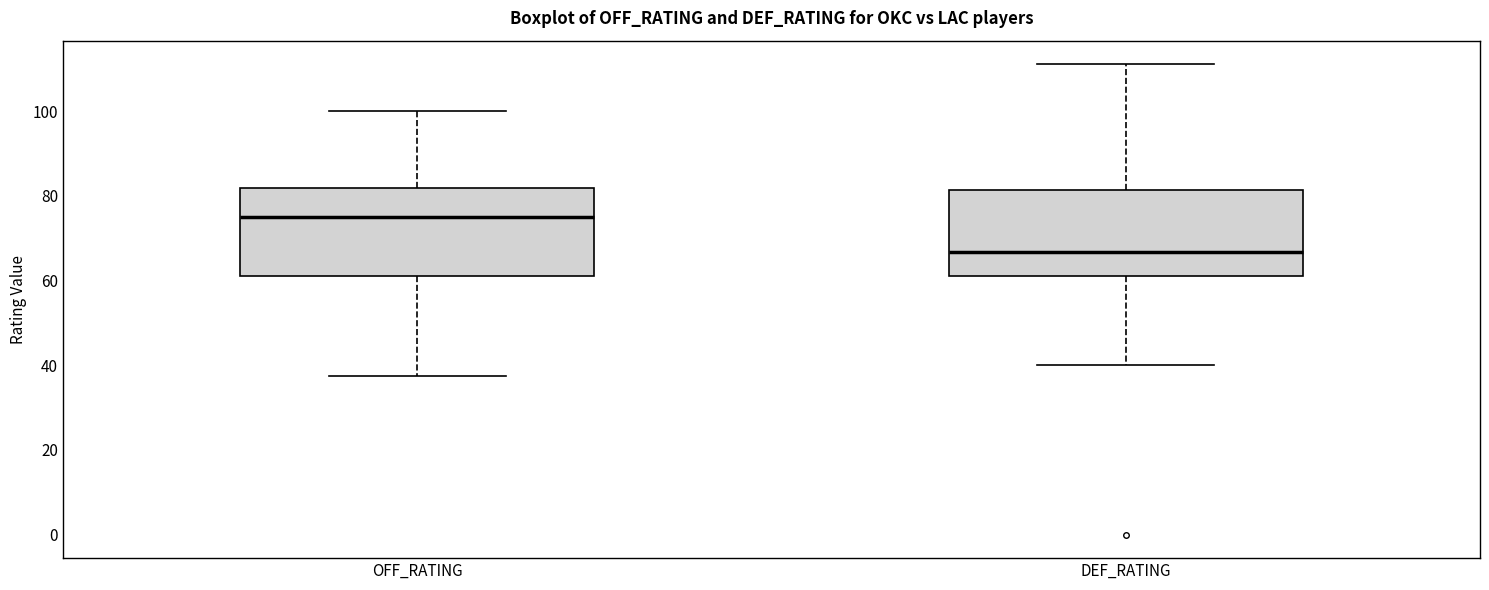

Reading left to right, read every box against the y-axis: the position of its median line, the range the box covers, and the ends of its whiskers. The values are not printed on the chart, so give them approximately, as read against the axis.

OFF_RATING: median 76, box 62 to 82, whiskers 38 to 100
DEF_RATING: median 66, box 62 to 82, whiskers 40 to 112